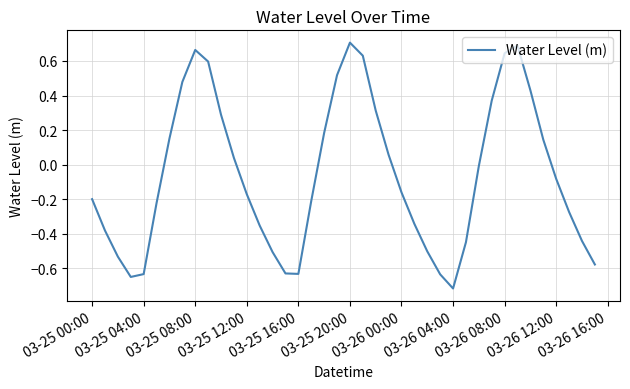

At which category does the chart reach its minimum across all series?

03-26 04:00